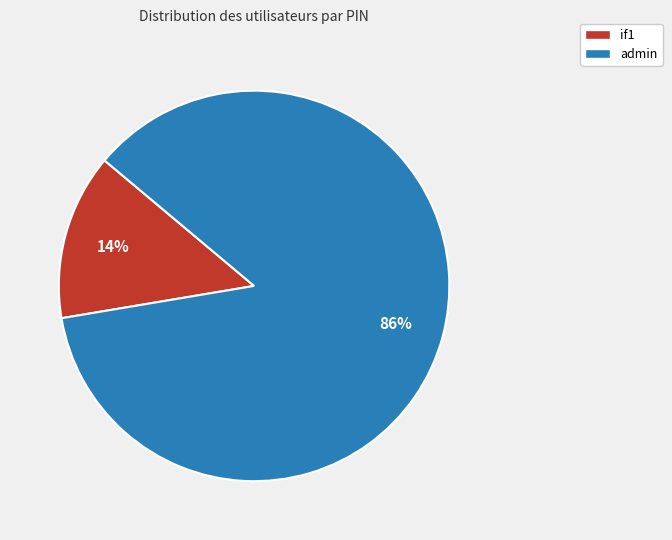

To the nearest percent, what portion does admin represent?

86%